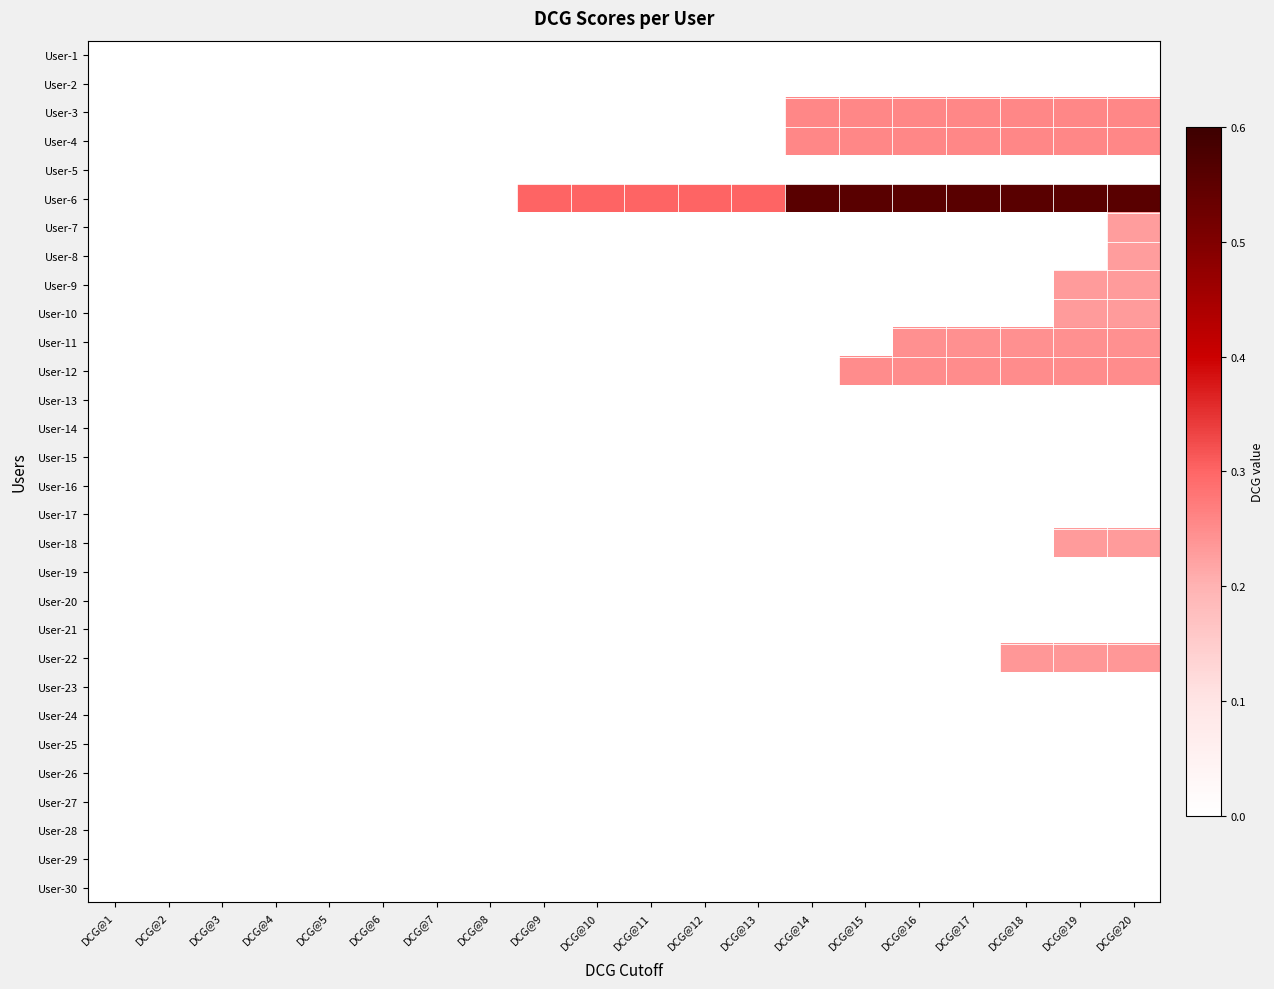

What is the total value across all series at DCG@11?

0.3